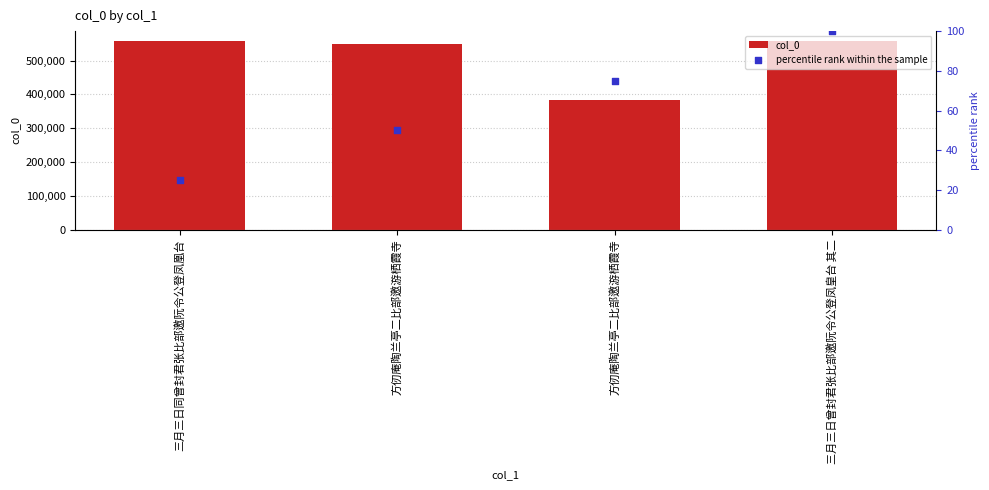

At which category is the sum across all series the highest?

三月三日曾封君张比部邀阮令公登凤皇台 其二